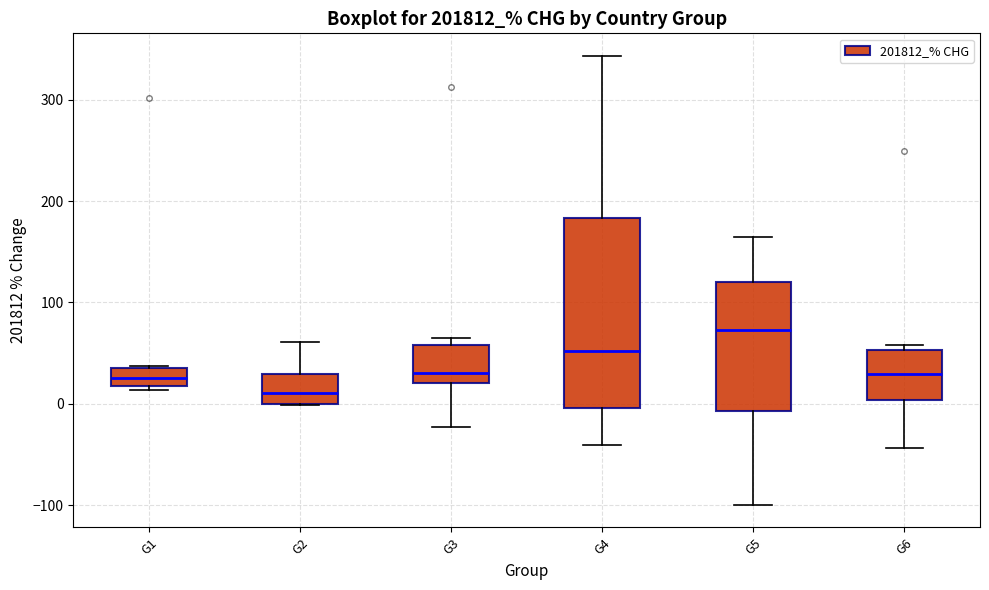

Reading left to right, transcribe this box plot: for each box, give where its median line is, the range the box spans, and where its two whiskers end, as read against the y-axis. The values are not printed on the chart, so give them approximately, as read against the axis.

G1: median 30 (inside the box), box 20 to 30, whiskers 10 to 40
G2: median 10, box 0 to 30, whiskers 0 to 60
G3: median 30, box 20 to 60, whiskers -20 to 60 (just above the box's upper edge)
G4: median 50, box 0 to 180, whiskers -40 to 340
G5: median 70, box -10 to 120, whiskers -100 to 170
G6: median 30, box 0 to 50, whiskers -40 to 60